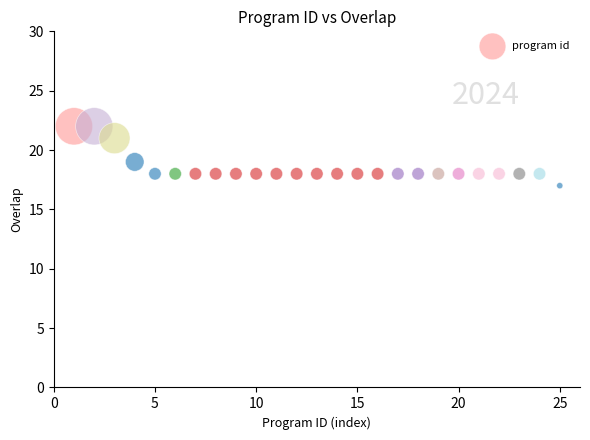

What is the range of X values (max minus min)?

24